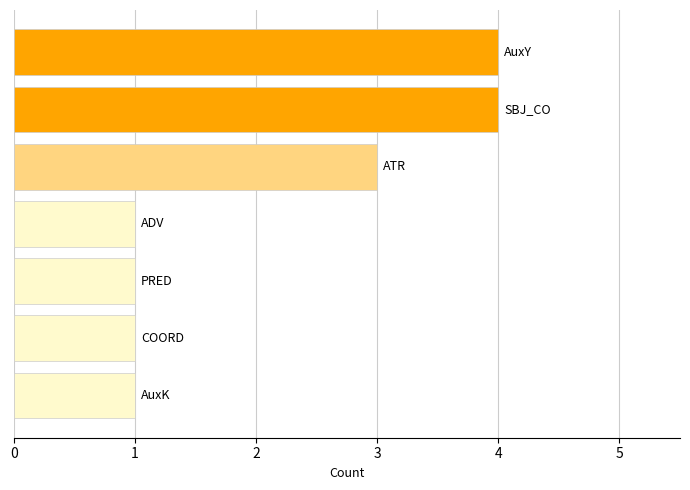

What is the difference between the maximum and minimum values?

3